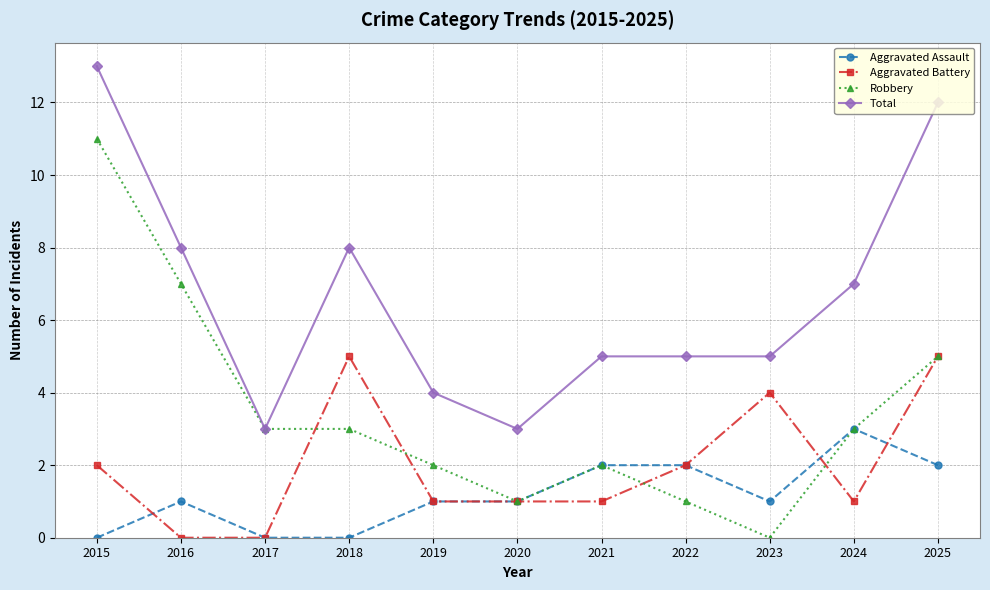

Reading left to right, transcribe all the data shown in this chart.

Aggravated Assault: 2015=0	2016=1	2017=0	2018=0	2019=1	2020=1	2021=2	2022=2	2023=1	2024=3	2025=2
Aggravated Battery: 2015=2	2016=0	2017=0	2018=5	2019=1	2020=1	2021=1	2022=2	2023=4	2024=1	2025=5
Robbery: 2015=11	2016=7	2017=3	2018=3	2019=2	2020=1	2021=2	2022=1	2023=0	2024=3	2025=5
Total: 2015=13	2016=8	2017=3	2018=8	2019=4	2020=3	2021=5	2022=5	2023=5	2024=7	2025=12